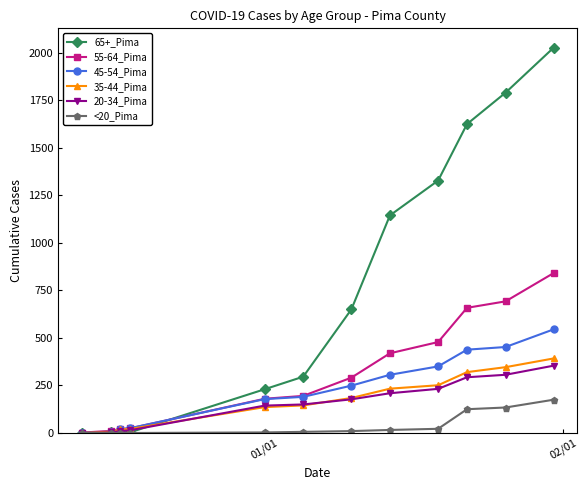

What is the difference between the maximum and minimum values in the <20_Pima series?

175